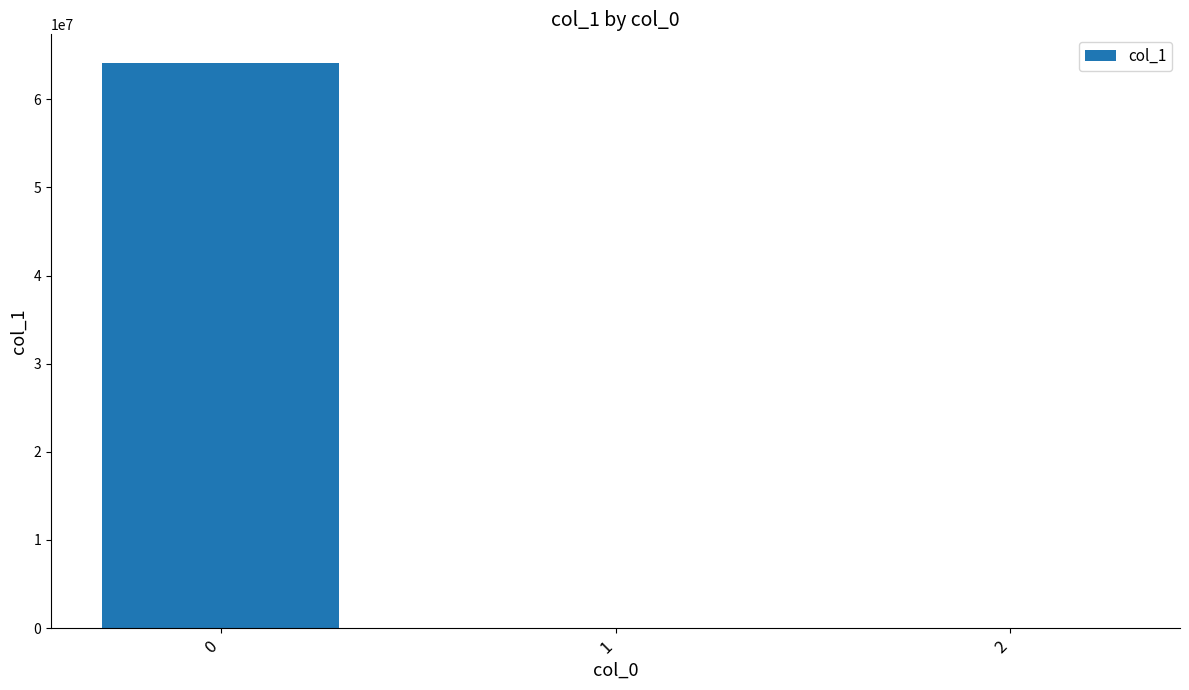

What is the maximum value shown in the chart?

64156415.7